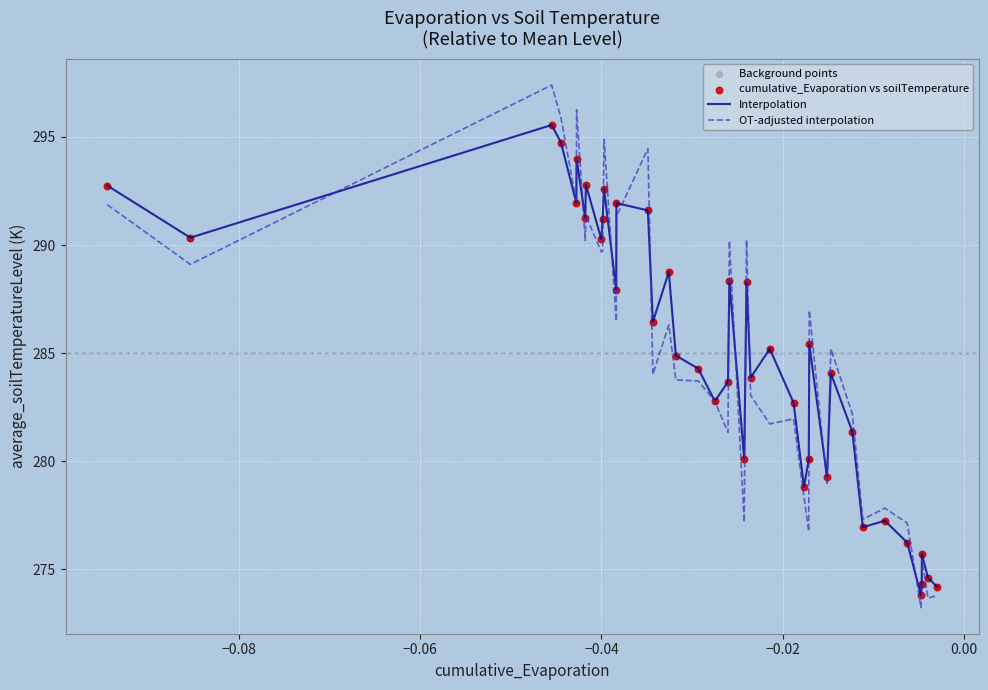

List the series in order of their peak value, lowest first.

Interpolation, OT-adjusted interpolation